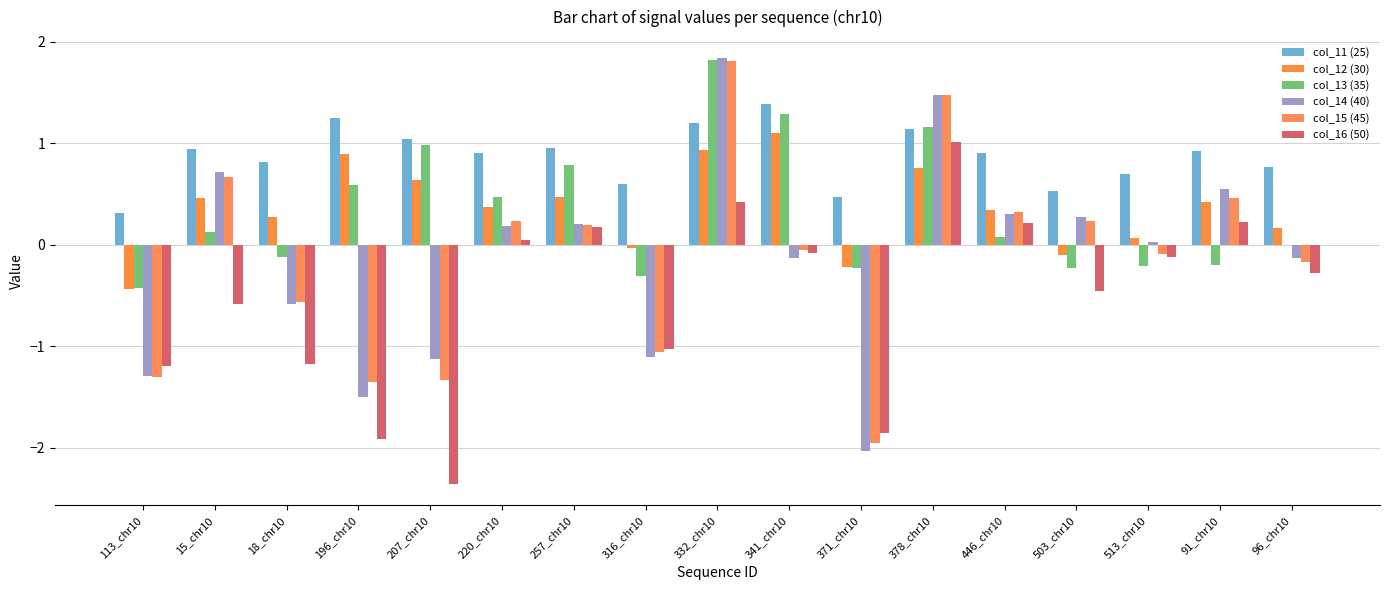

Reading left to right, transcribe all the data shown in this chart.

col_11 (25): 0.3	0.9	0.8	1.2	1.0	0.9	1.0	0.6	1.2	1.4	0.5	1.1	0.9	0.5	0.7	0.9	0.8
col_12 (30): -0.4	0.5	0.3	0.9	0.6	0.4	0.5	-0.0	0.9	1.1	-0.2	0.8	0.3	-0.1	0.1	0.4	0.2
col_13 (35): -0.4	0.1	-0.1	0.6	1.0	0.5	0.8	-0.3	1.8	1.3	-0.2	1.2	0.1	-0.2	-0.2	-0.2	-0.0
col_14 (40): -1.3	0.7	-0.6	-1.5	-1.1	0.2	0.2	-1.1	1.8	-0.1	-2.0	1.5	0.3	0.3	0.0	0.5	-0.1
col_15 (45): -1.3	0.7	-0.6	-1.4	-1.3	0.2	0.2	-1.1	1.8	-0.1	-2.0	1.5	0.3	0.2	-0.1	0.5	-0.2
col_16 (50): -1.2	-0.6	-1.2	-1.9	-2.4	0.0	0.2	-1.0	0.4	-0.1	-1.9	1.0	0.2	-0.5	-0.1	0.2	-0.3